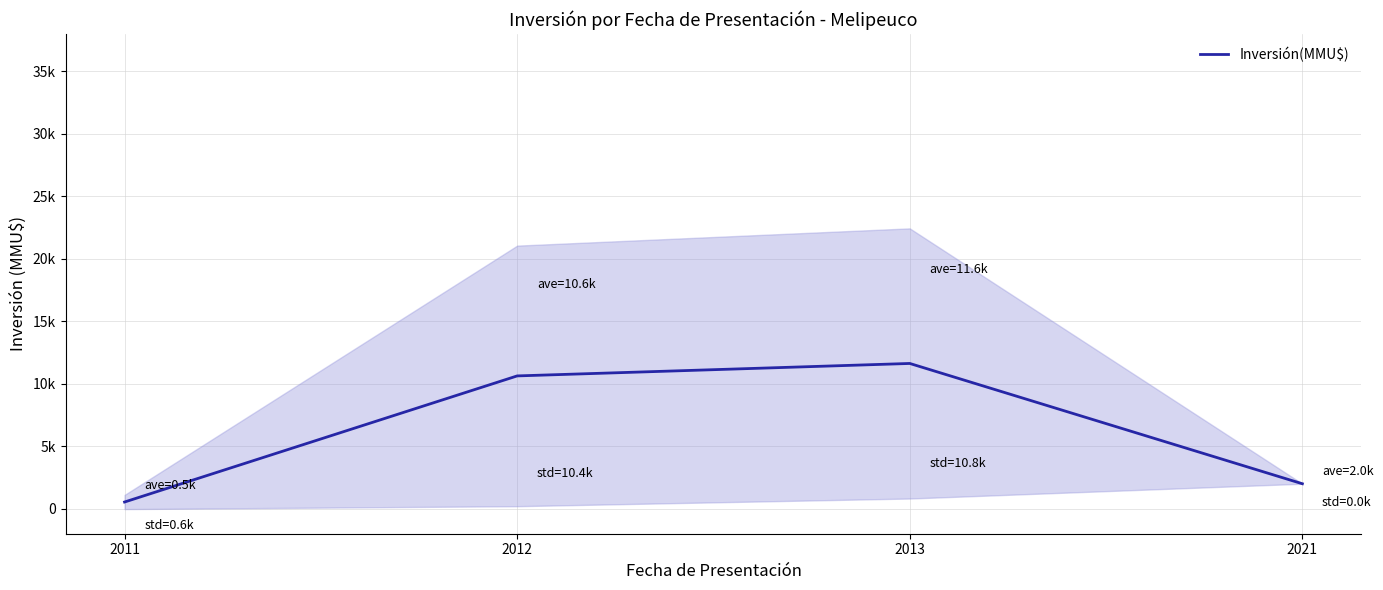

Read the value at 2011.

538.2